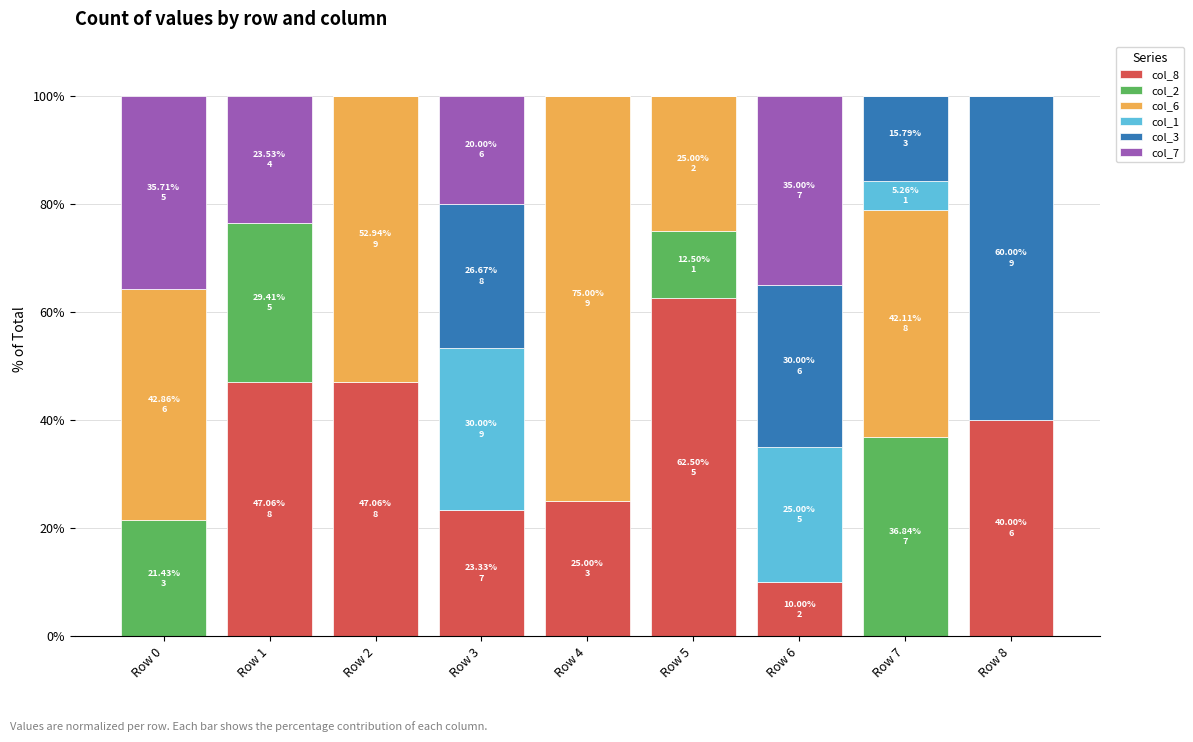

What is the total value across all series at Row 2?

100.0